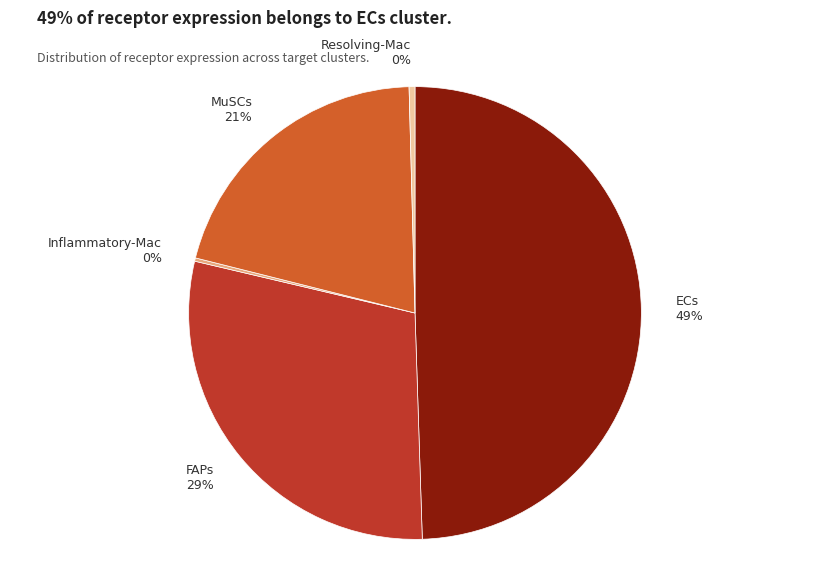

Which category has the biggest portion of the pie?

ECs